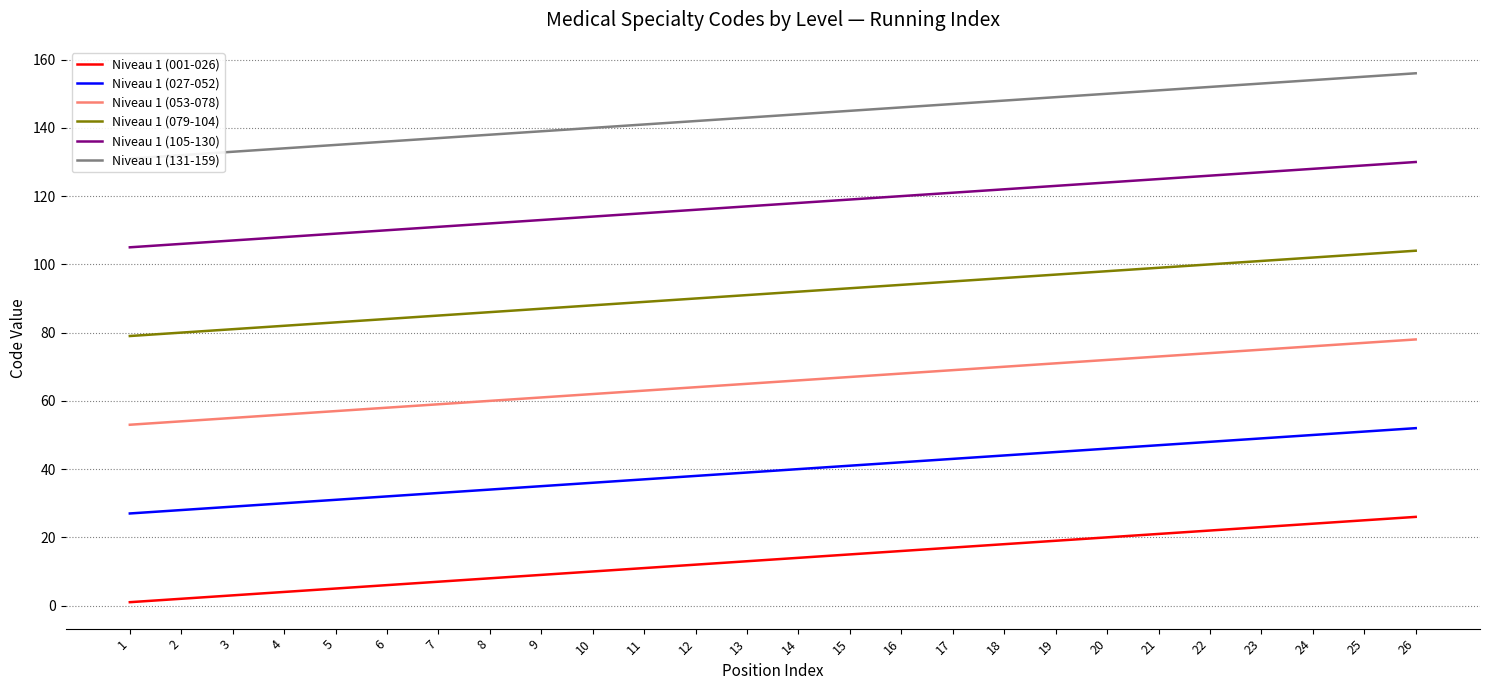

Between 1 and 14, which series saw the biggest shift?

Niveau 1 (001-026)